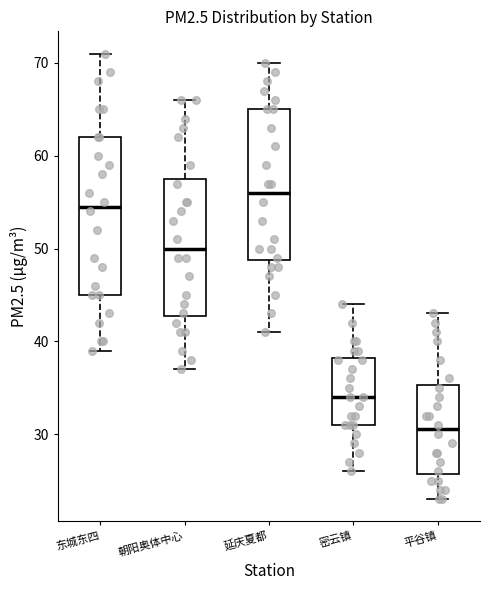

Where does the median line of the box for 密云镇 sit on the y-axis? The values are not printed on the chart, so give them approximately, as read against the axis.

34